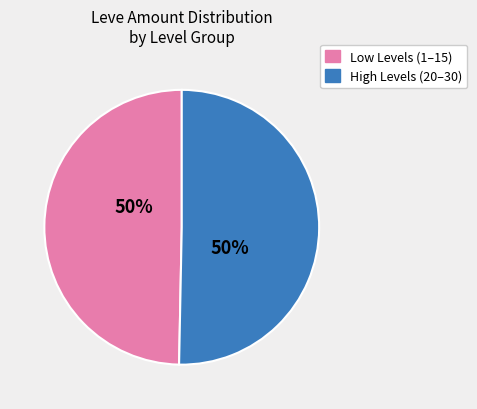

How many slices are in this pie chart?

2